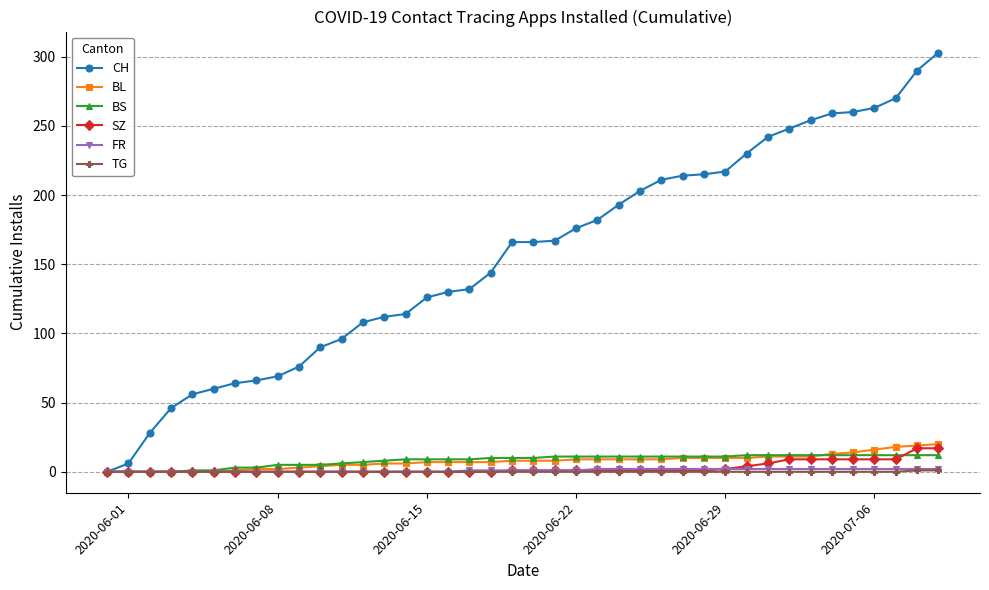

What is the sum of all FR values?

40